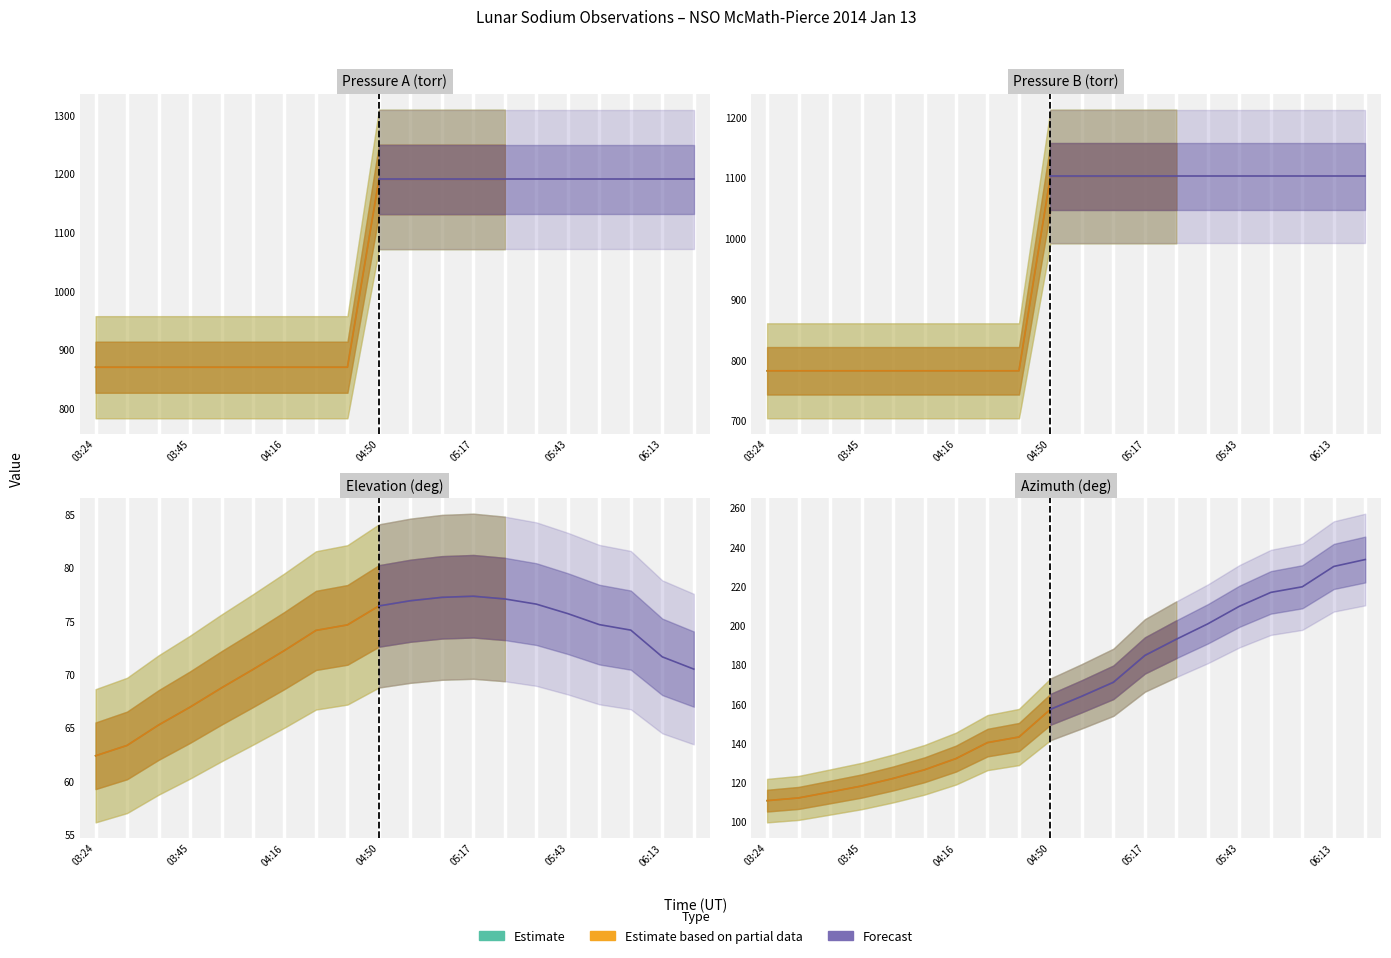

True or false: Pressure B has a value of 1481.6 at moon_28.

False